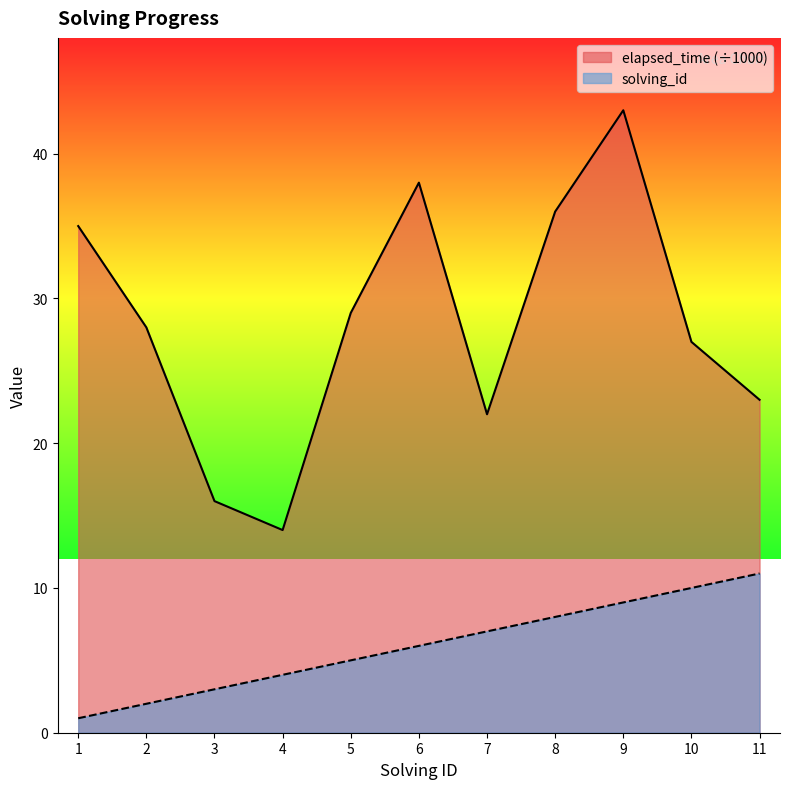

Which series changed the most between 7 and 11?

solving_id